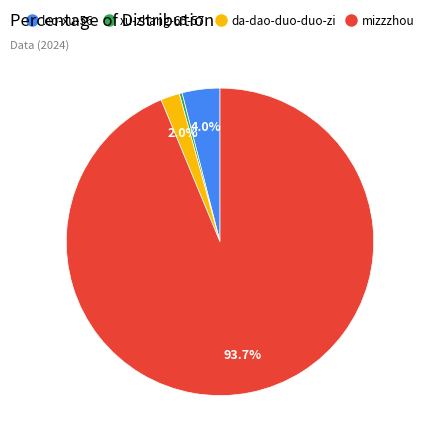

Which has a higher value, xu-zhang-65-57 or mizzzhou?

mizzzhou